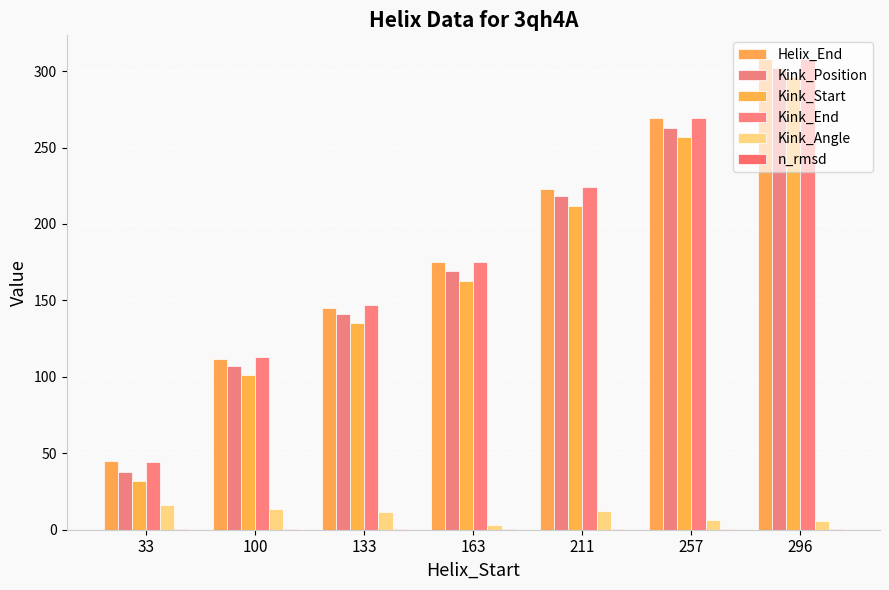

Reading left to right, what are all the values shown in this chart?

Helix_End: 45.0	112.0	145.0	175.0	223.0	269.0	308.0
Kink_Position: 38.0	107.0	141.0	169.0	218.0	263.0	302.0
Kink_Start: 32.0	101.0	135.0	163.0	212.0	257.0	296.0
Kink_End: 44.0	113.0	147.0	175.0	224.0	269.0	308.0
Kink_Angle: 16.0	13.3	11.8	2.9	12.1	6.5	5.8
n_rmsd: 0.3	0.3	0.3	0.3	0.5	0.3	0.3